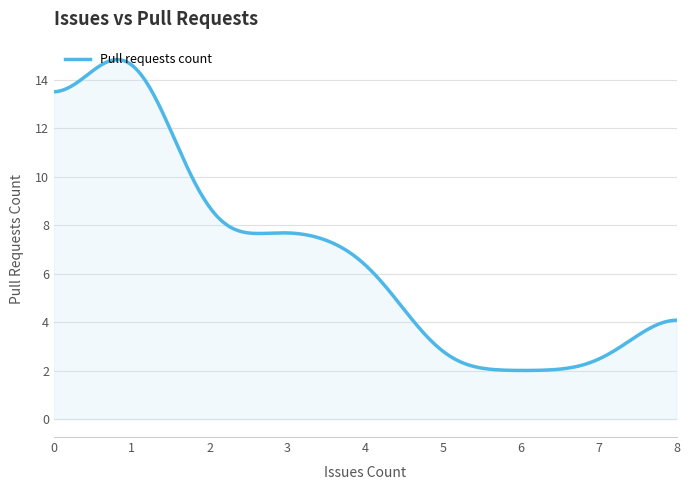

What is the sum of all values?

2008.0